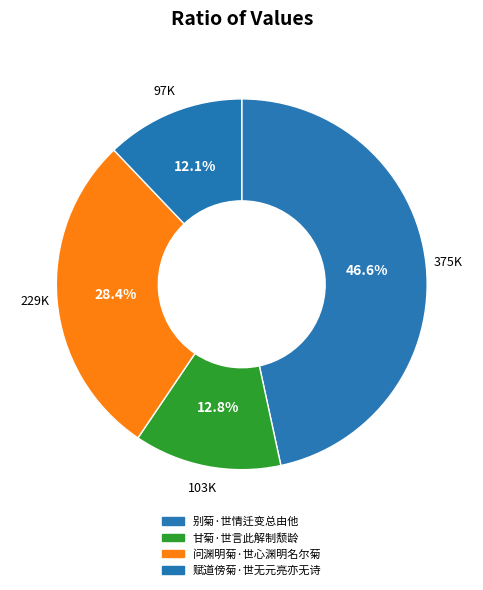

To the nearest percent, what is the difference between the 问渊明菊·世心渊明名尔菊 and 赋道傍菊·世无元亮亦无诗 slice percentages?

16%